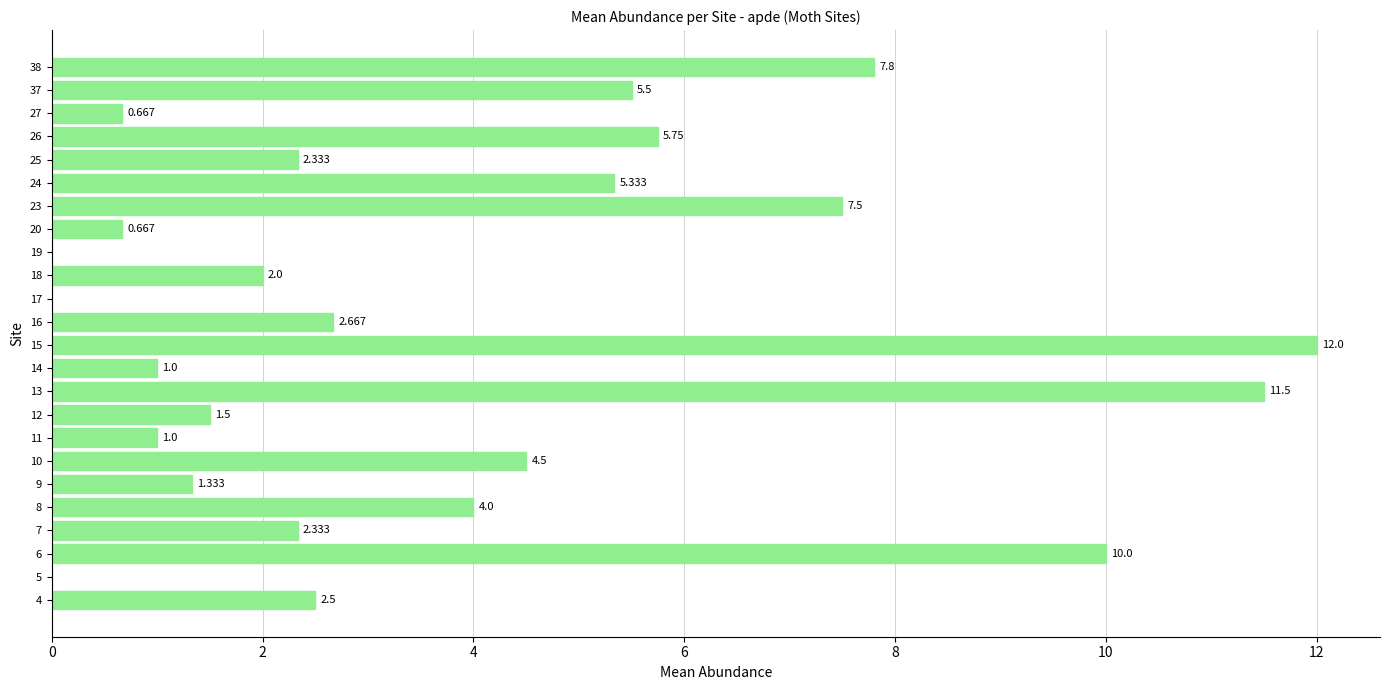

The value at 24 is 2.4. True or false?

False